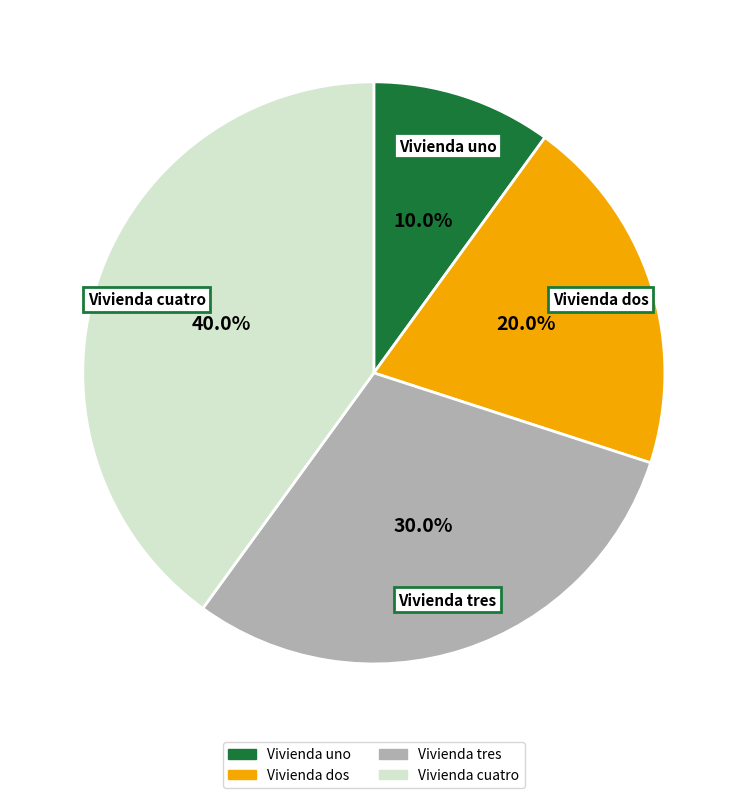

Is there any slice that represents more than half of the pie?

No